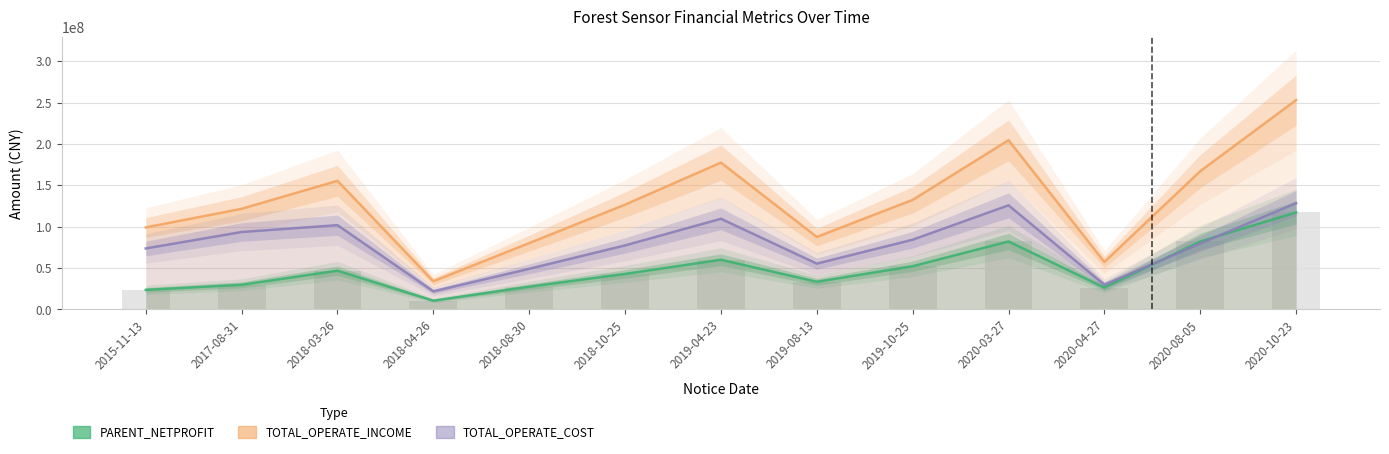

Is it true that TOTAL_OPERATE_INCOME equals 121613317.5 at 2017-08-31?

True